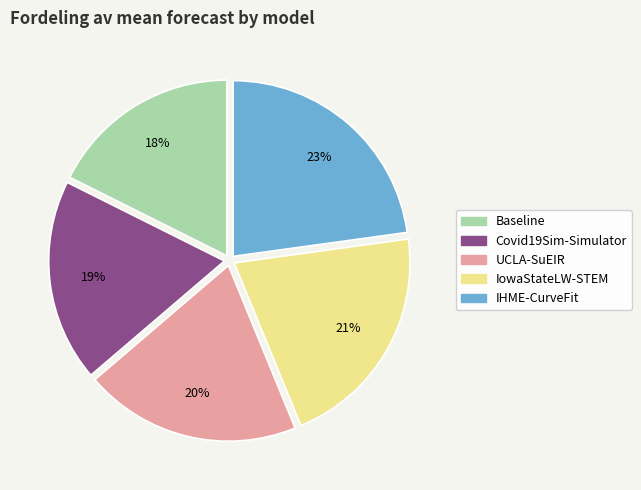

True or false: Baseline accounts for 29% of the total.

False